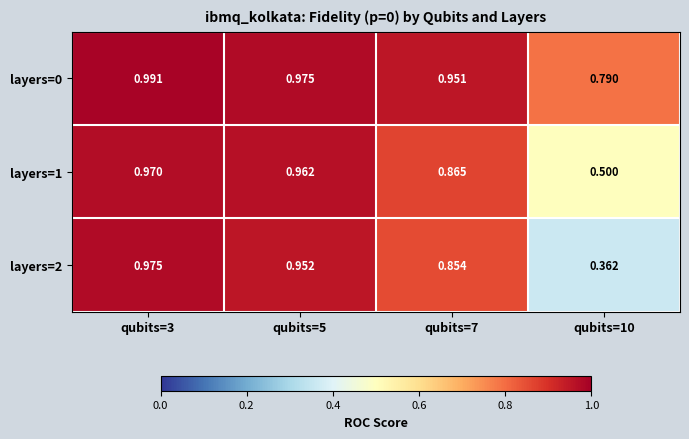

Which category has the highest value across all series?

qubits=3